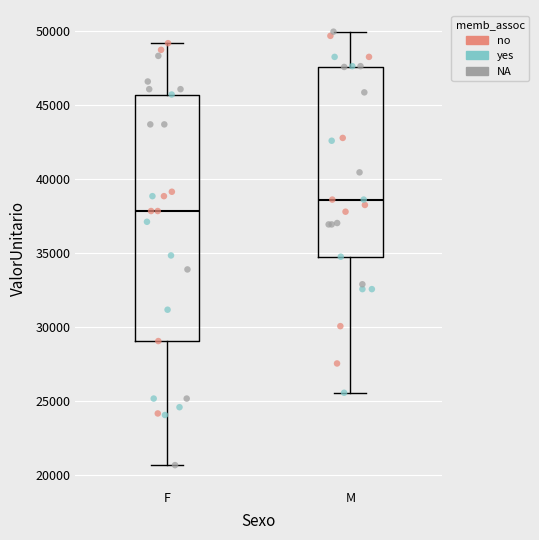

Where does the lower whisker of the box for F end on the y-axis? The values are not printed on the chart, so give them approximately, as read against the axis.

20500